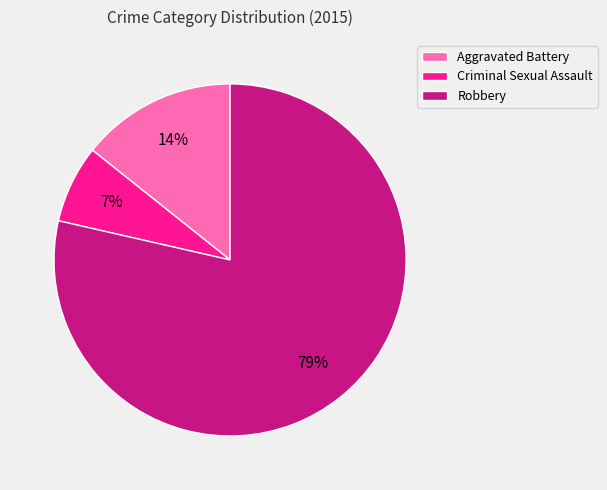

The Aggravated Battery slice represents 14% of the pie. True or false?

True